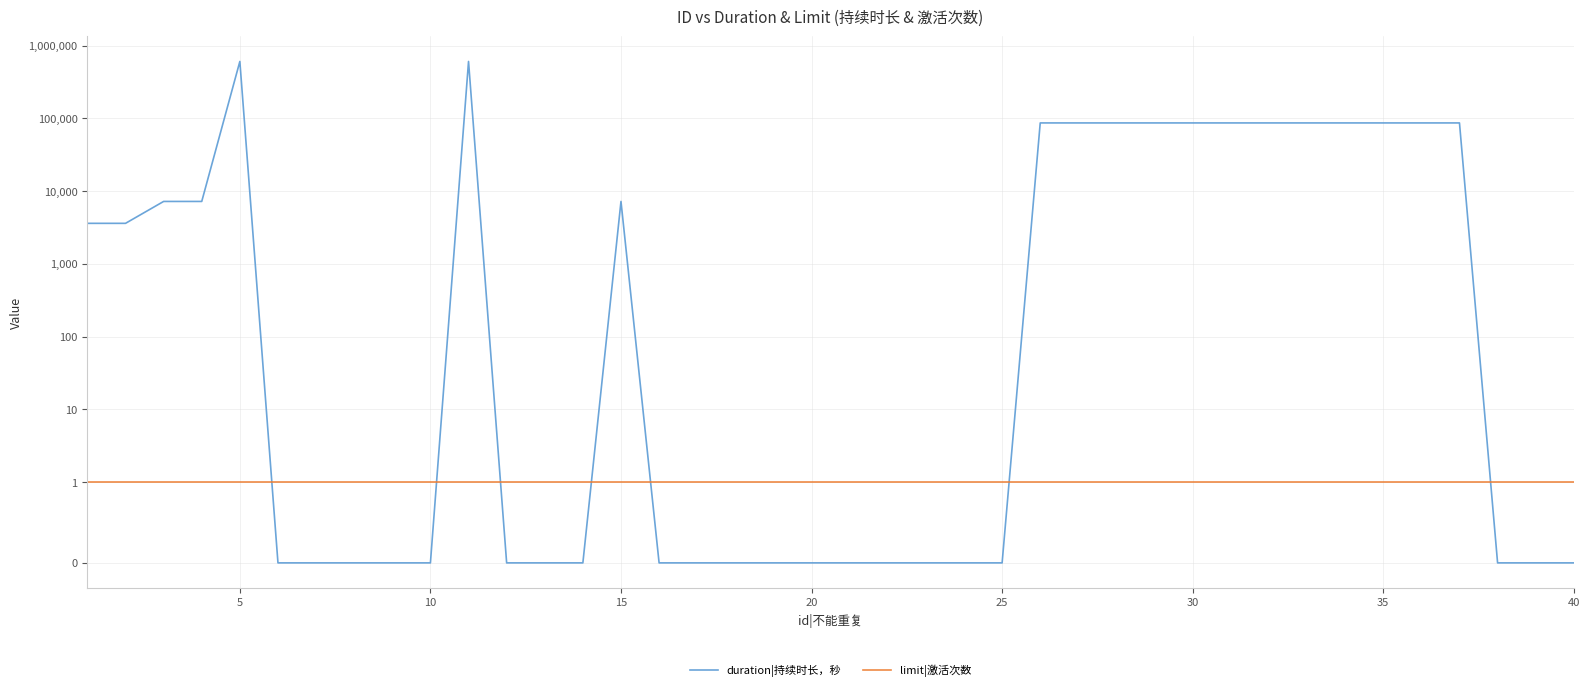

How many categories are shown in the chart?

40